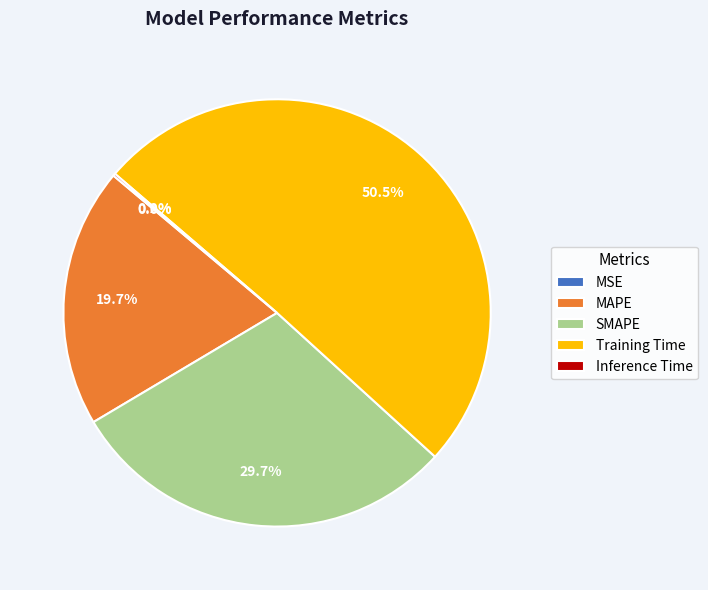

What portion of the pie excludes SMAPE?

70.3%